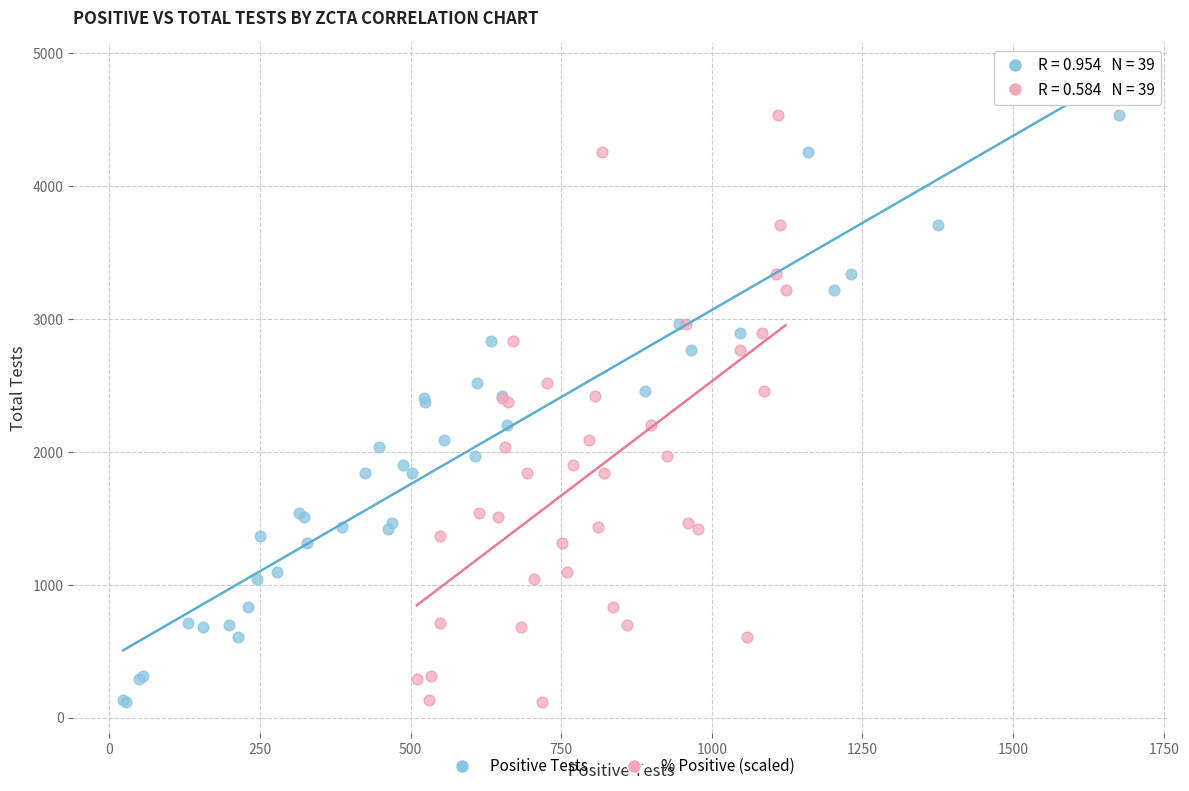

What are all the series names shown in the legend?

Positive Tests, % Positive (scaled)